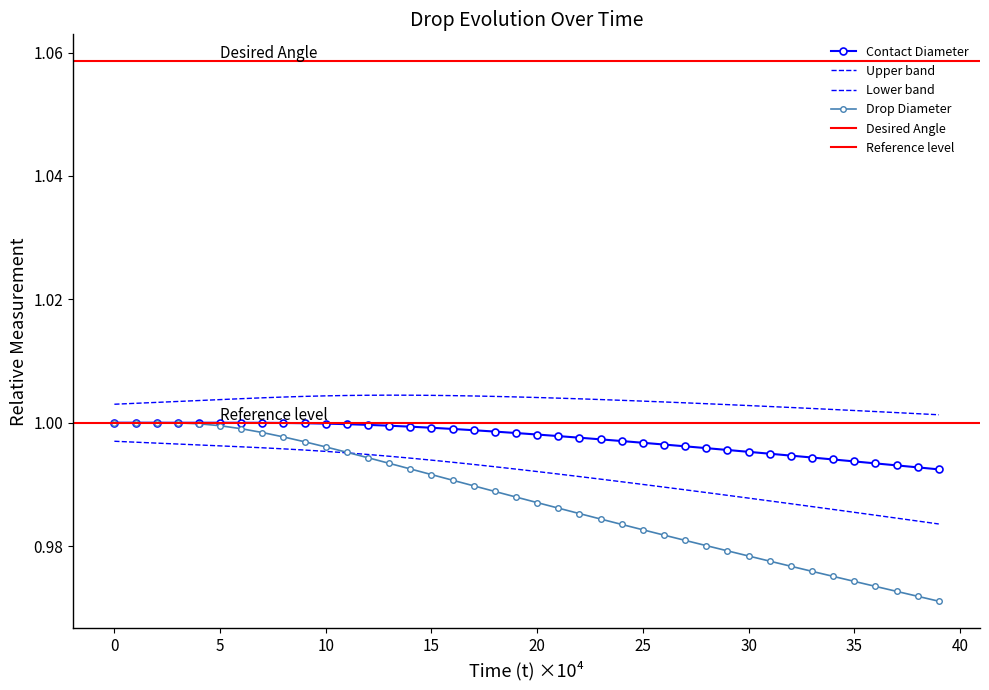

The value of Drop_diameter at 10 is 1.3. True or false?

False